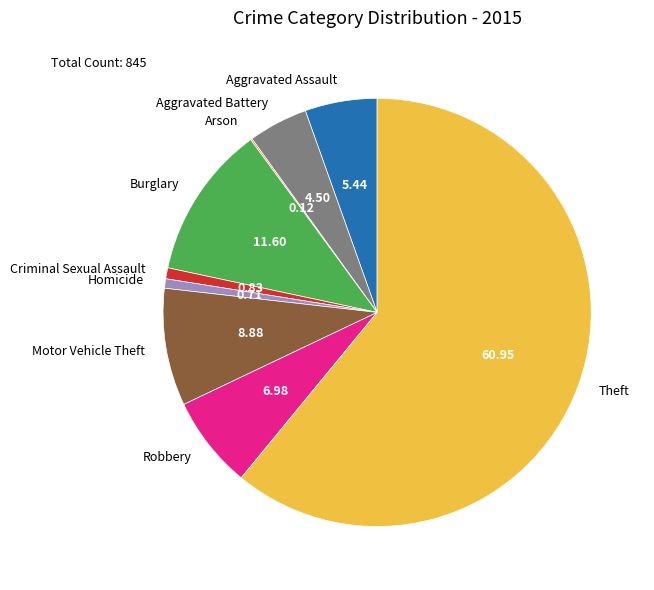

Between Theft and Motor Vehicle Theft, which is larger?

Theft